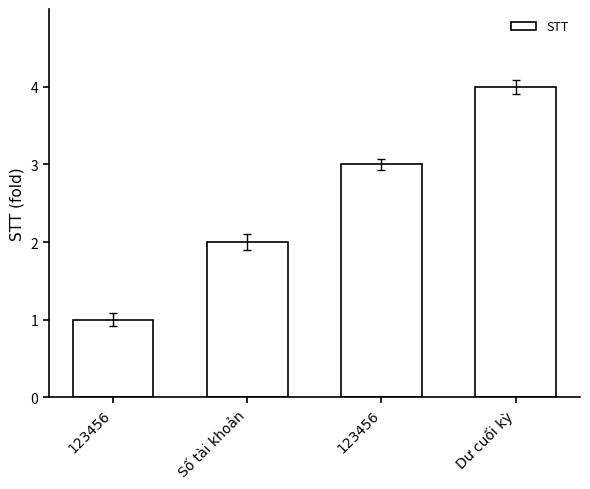

Count the values in the range 2 to 4.

3